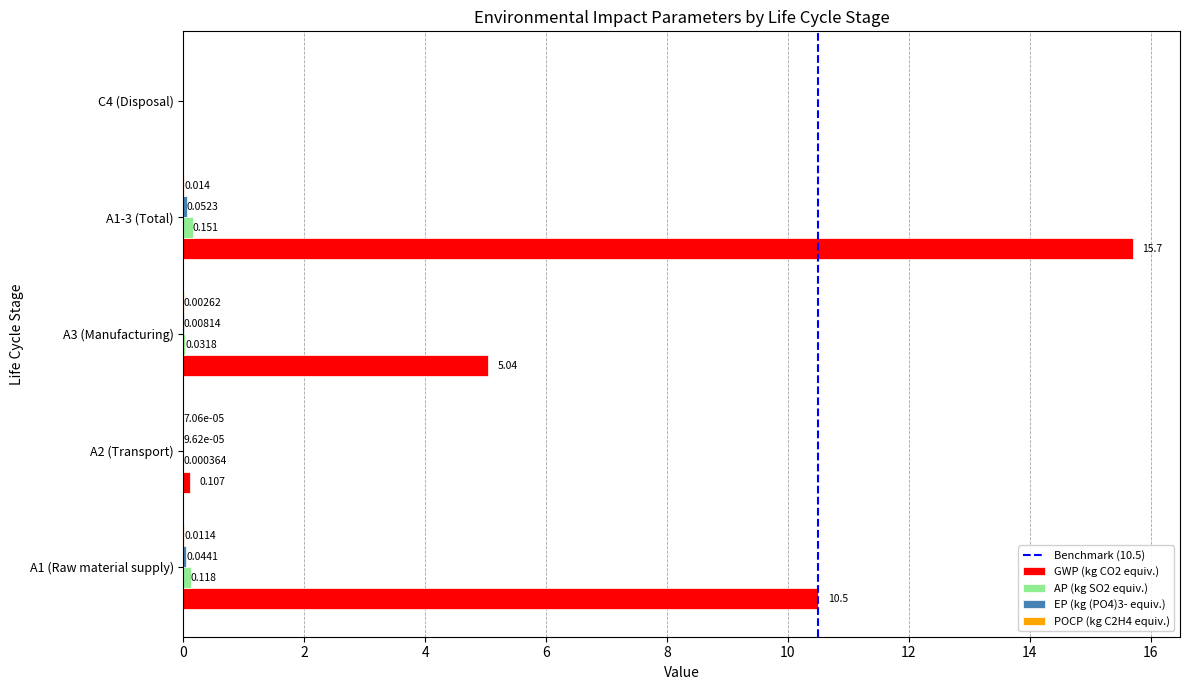

Rank the series at A3 (Manufacturing) from lowest to highest value.

POCP (kg C2H4 equiv.), EP (kg (PO4)3- equiv.), AP (kg SO2 equiv.), GWP (kg CO2 equiv.)